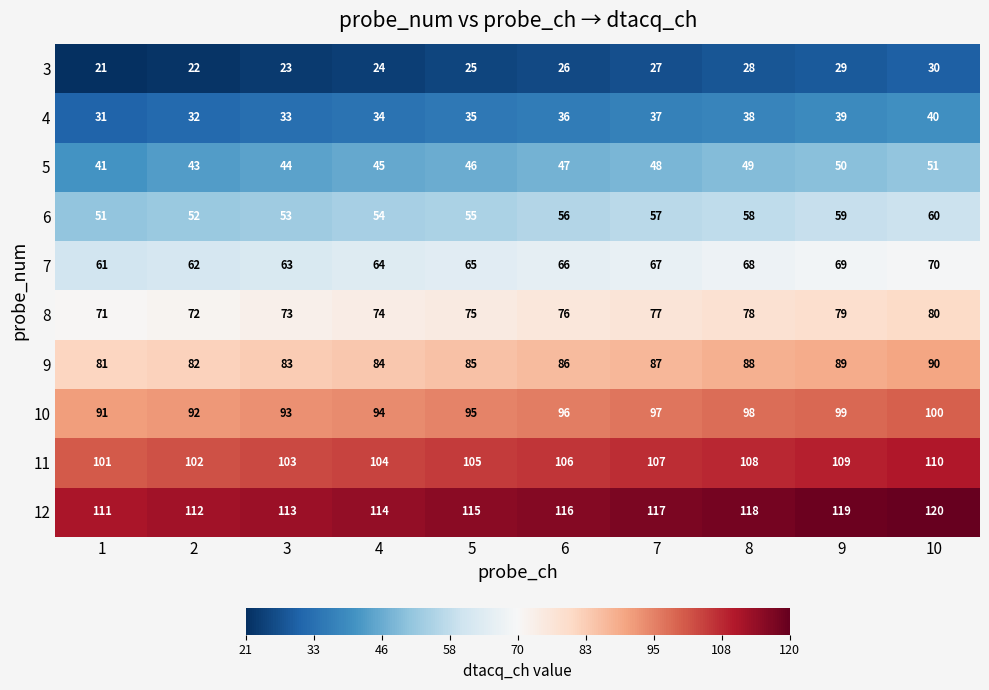

What is the difference between the highest and lowest values at 1?

90